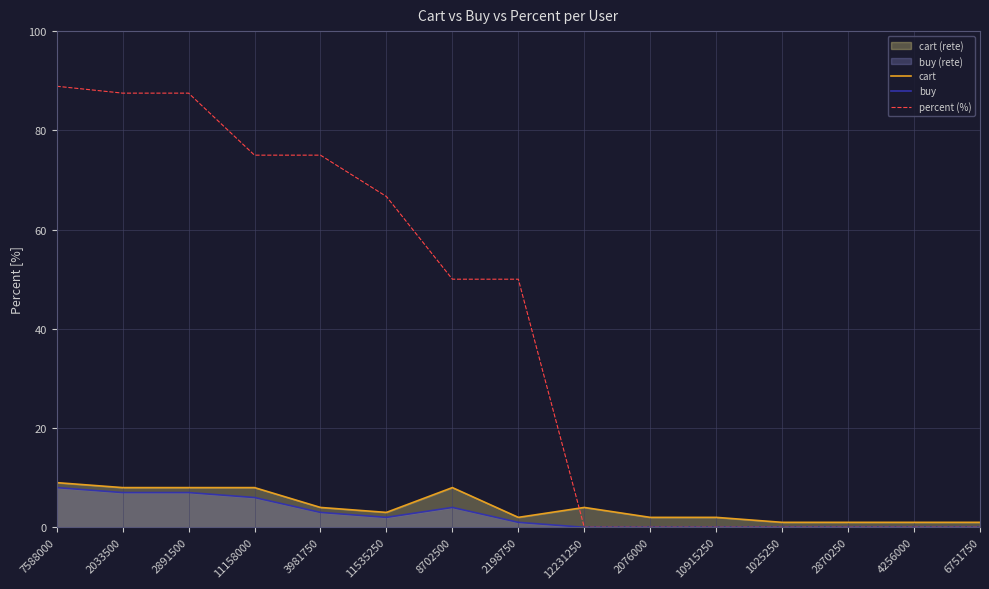

Count the number of data series in this chart.

3